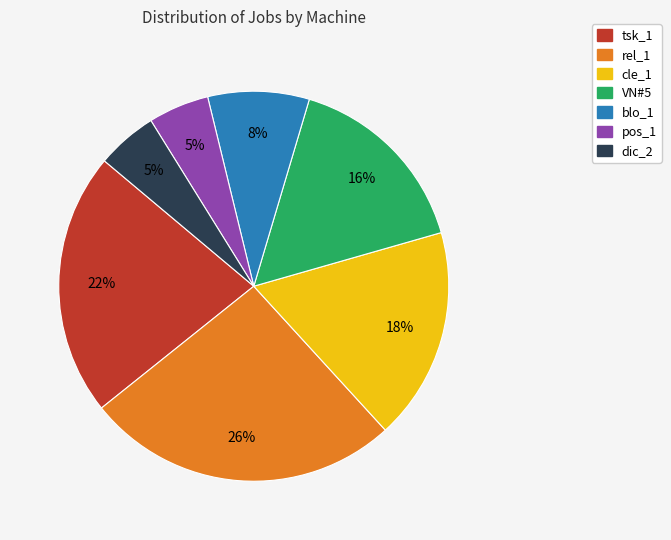

True or false: VN#5 accounts for 30% of the total.

False